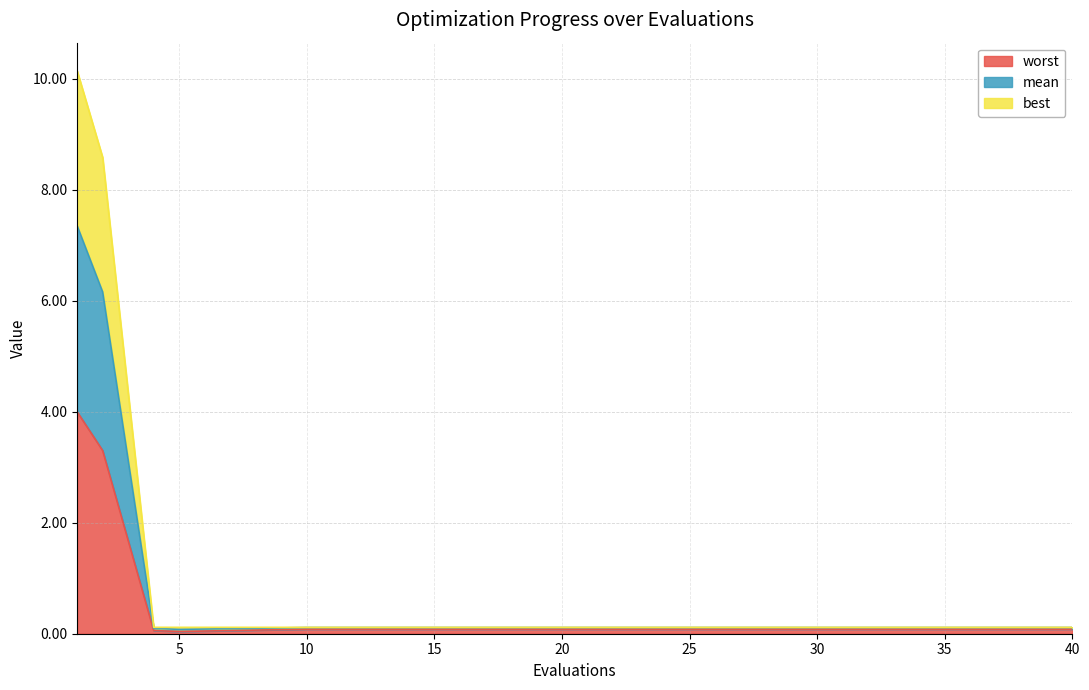

True or false: worst and best intersect in this chart.

False